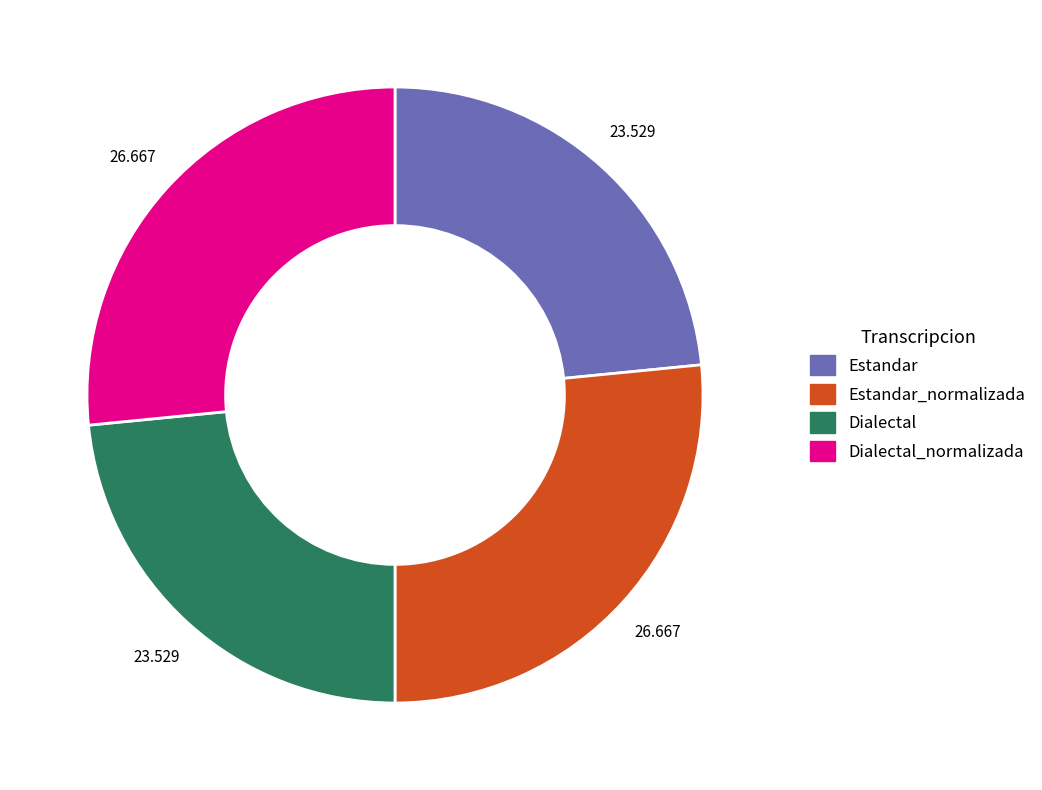

Does any single category account for the majority?

No